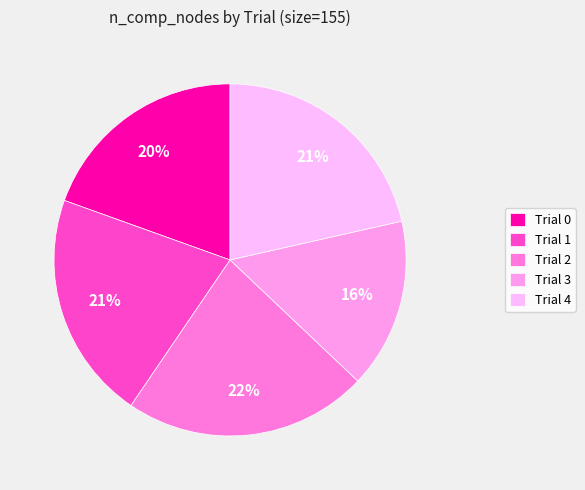

Does any single category account for the majority?

No